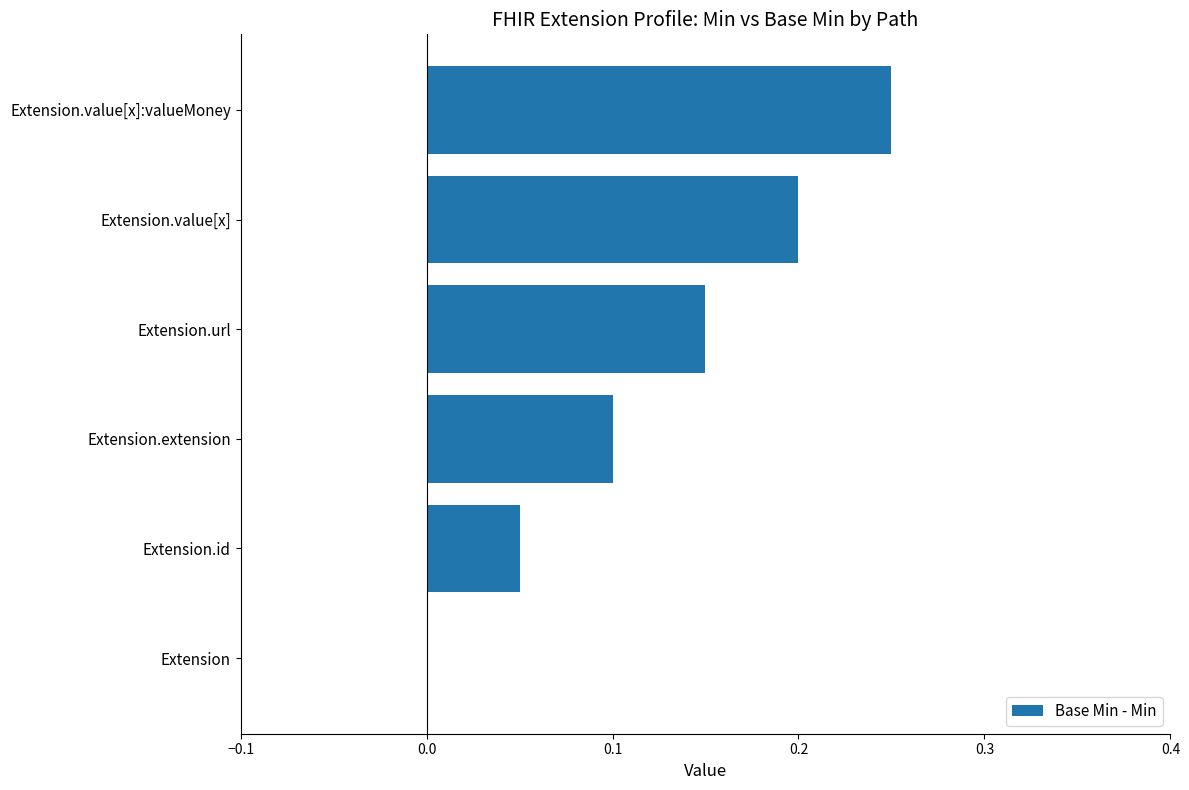

The chart shows a value of 0.2 at Extension.value[x]:valueMoney. True or false?

True